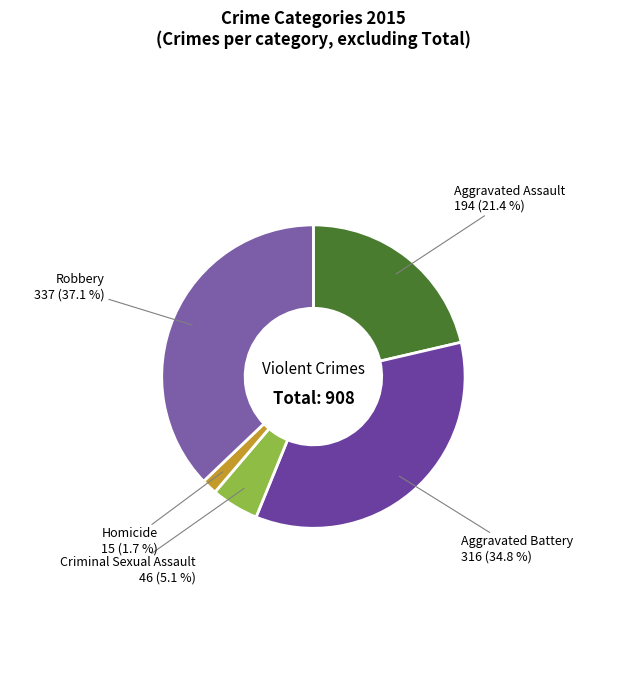

Which category has the smallest portion of the pie?

Homicide